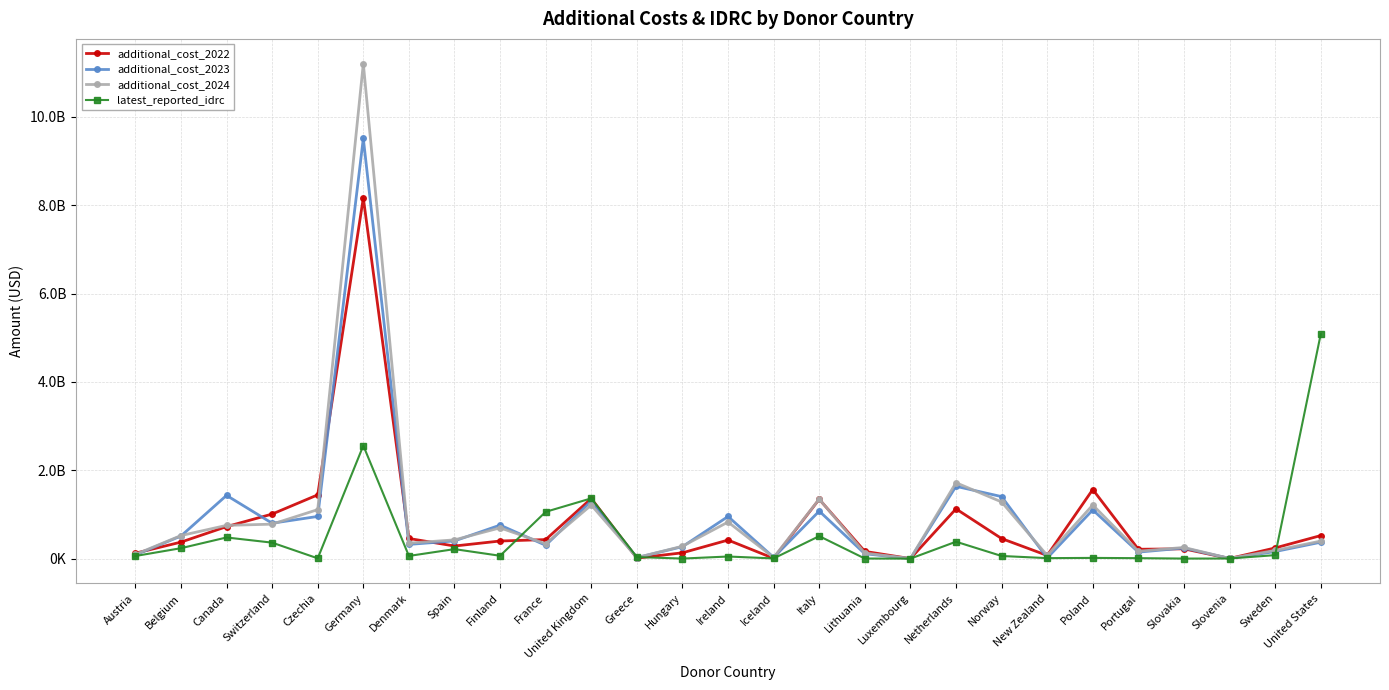

At which label does additional_cost_2023 reach its peak?

Germany